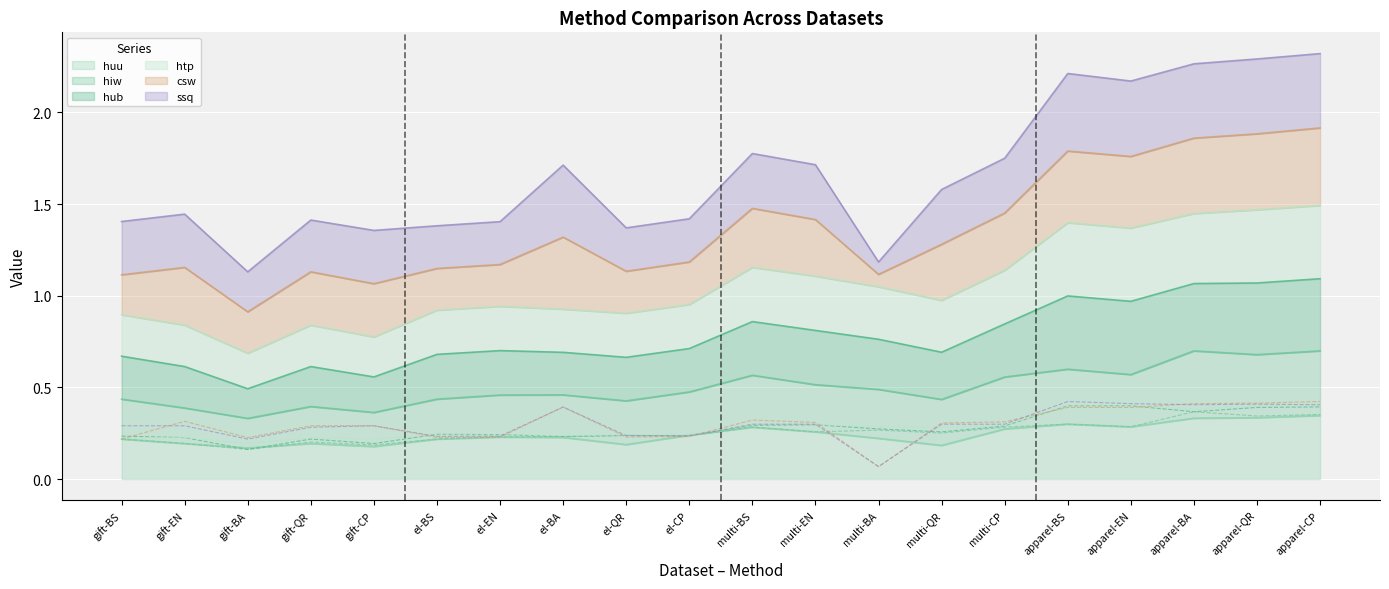

The huu series shows 0.1 at apparel-EN. True or false?

False